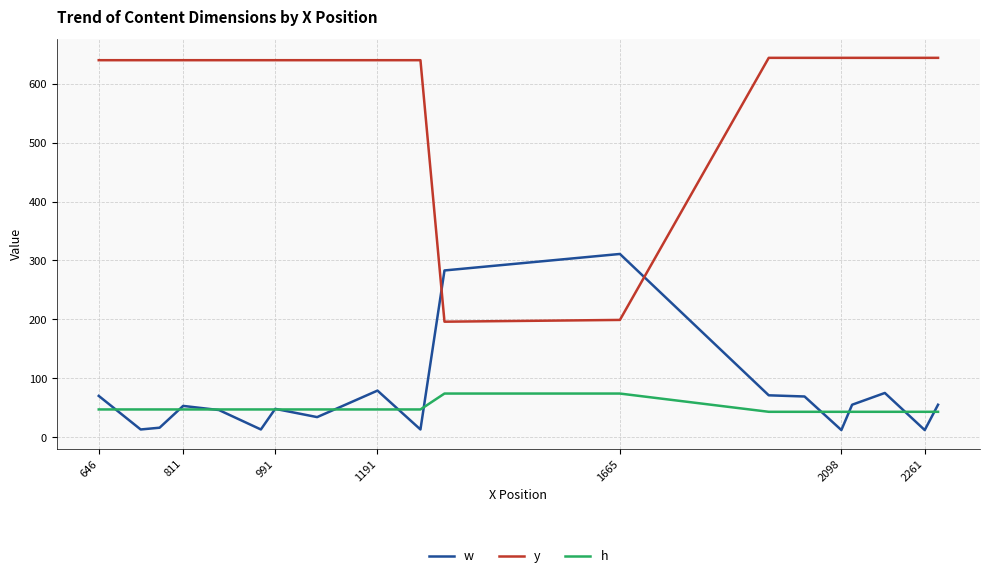

What is the maximum value shown in the chart?

644